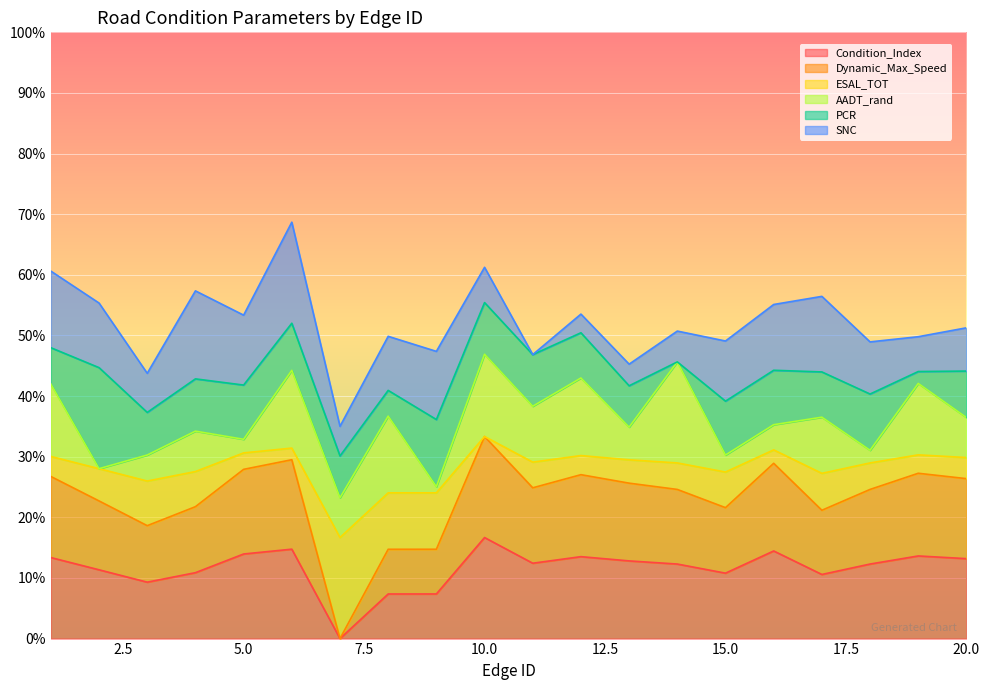

At how many categories does at least one series exceed 28?

13